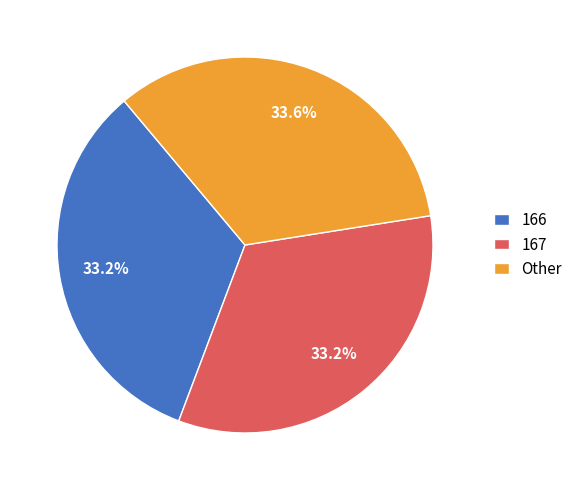

What percentage is the 167 slice, to the nearest percent?

33%